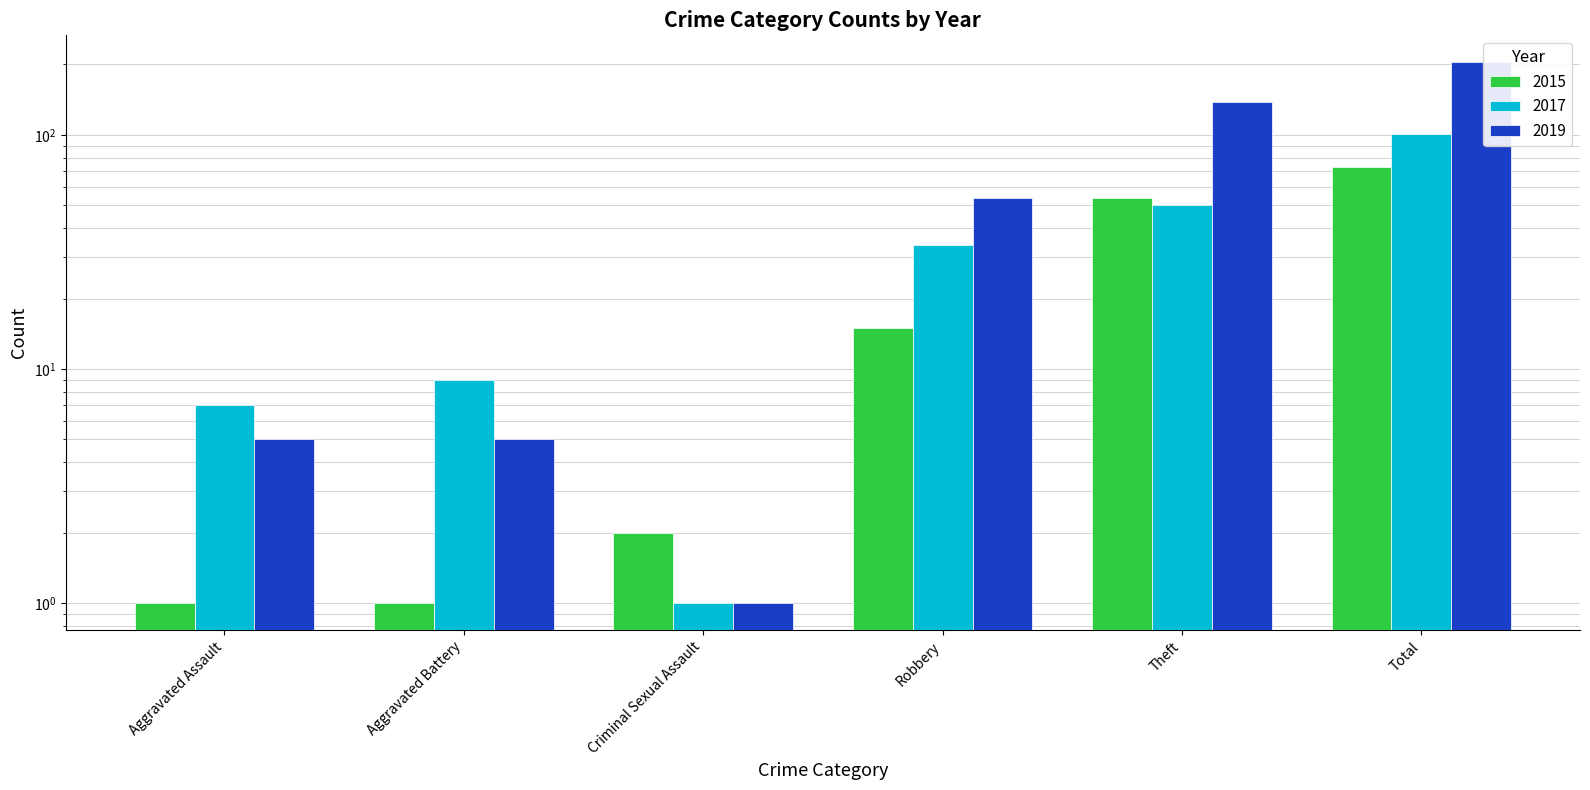

Reading left to right, transcribe all the data shown in this chart.

2015: Aggravated Assault=1	Aggravated Battery=1	Criminal Sexual Assault=2	Robbery=15	Theft=54	Total=73
2017: Aggravated Assault=7	Aggravated Battery=9	Criminal Sexual Assault=1	Robbery=34	Theft=50	Total=101
2019: Aggravated Assault=5	Aggravated Battery=5	Criminal Sexual Assault=1	Robbery=54	Theft=138	Total=204